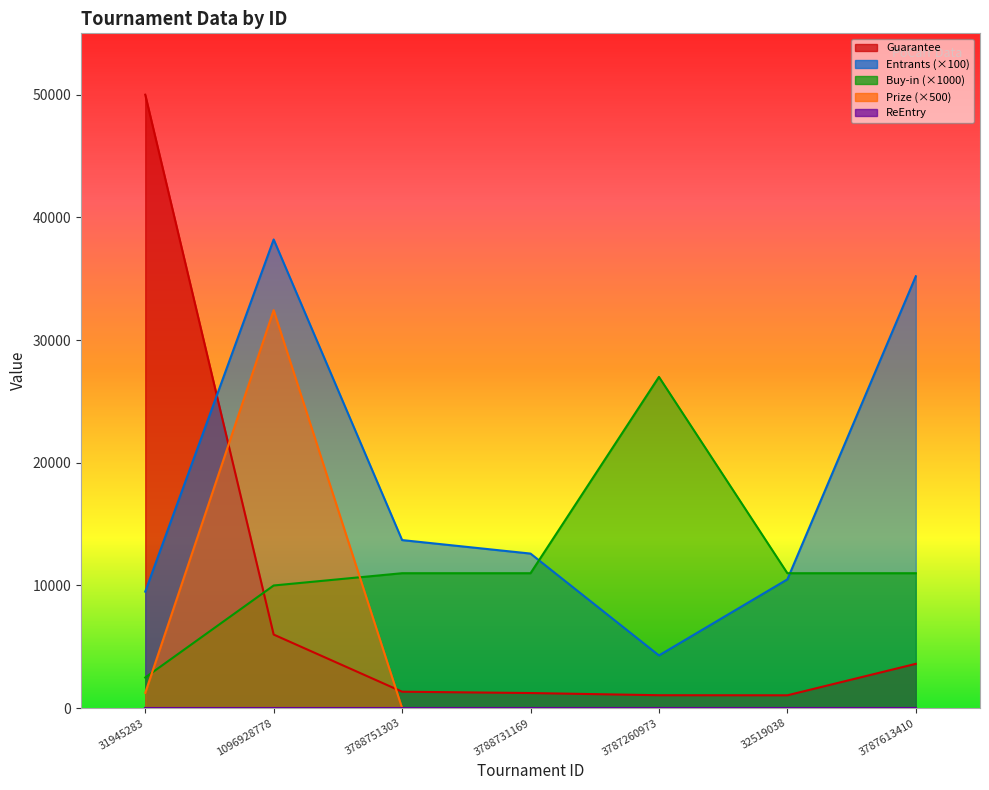

What is the sum of the Buy-in values at 3787613410 and 3788731169?

22000.0